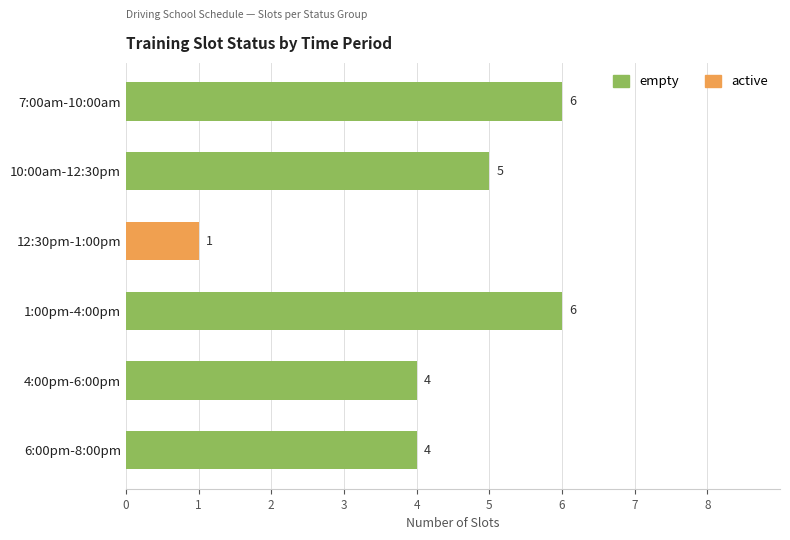

What is the sum of all empty values?

25